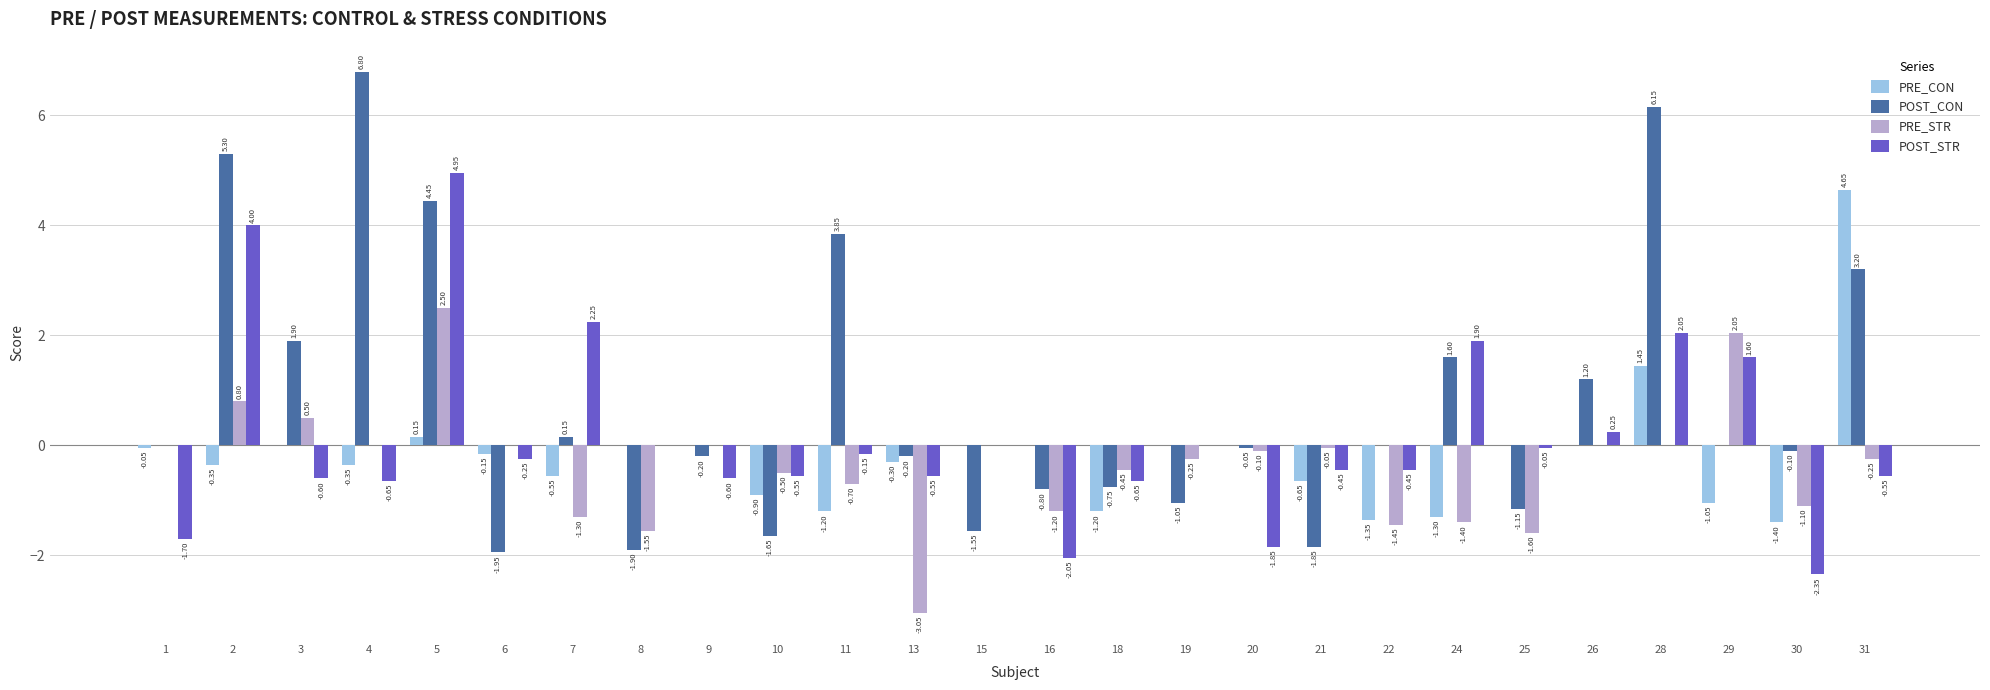

What is the sum of all POST_CON values?

21.4